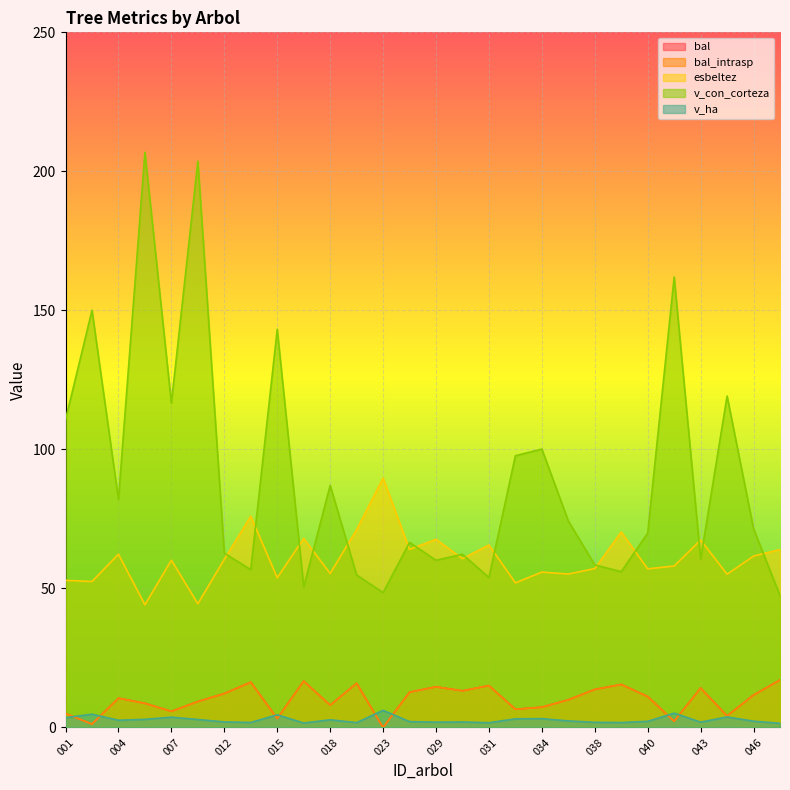

The v_ha series shows 1.3 at 004. True or false?

False